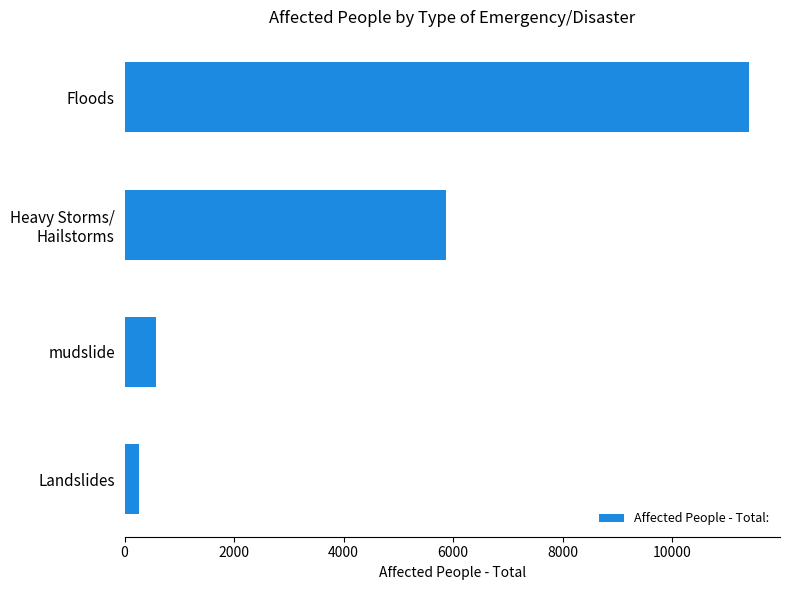

How many values are below 5860?

2